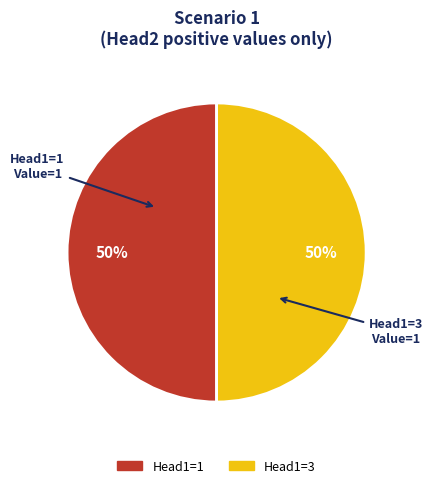

To the nearest percent, what is the average slice percentage?

50%